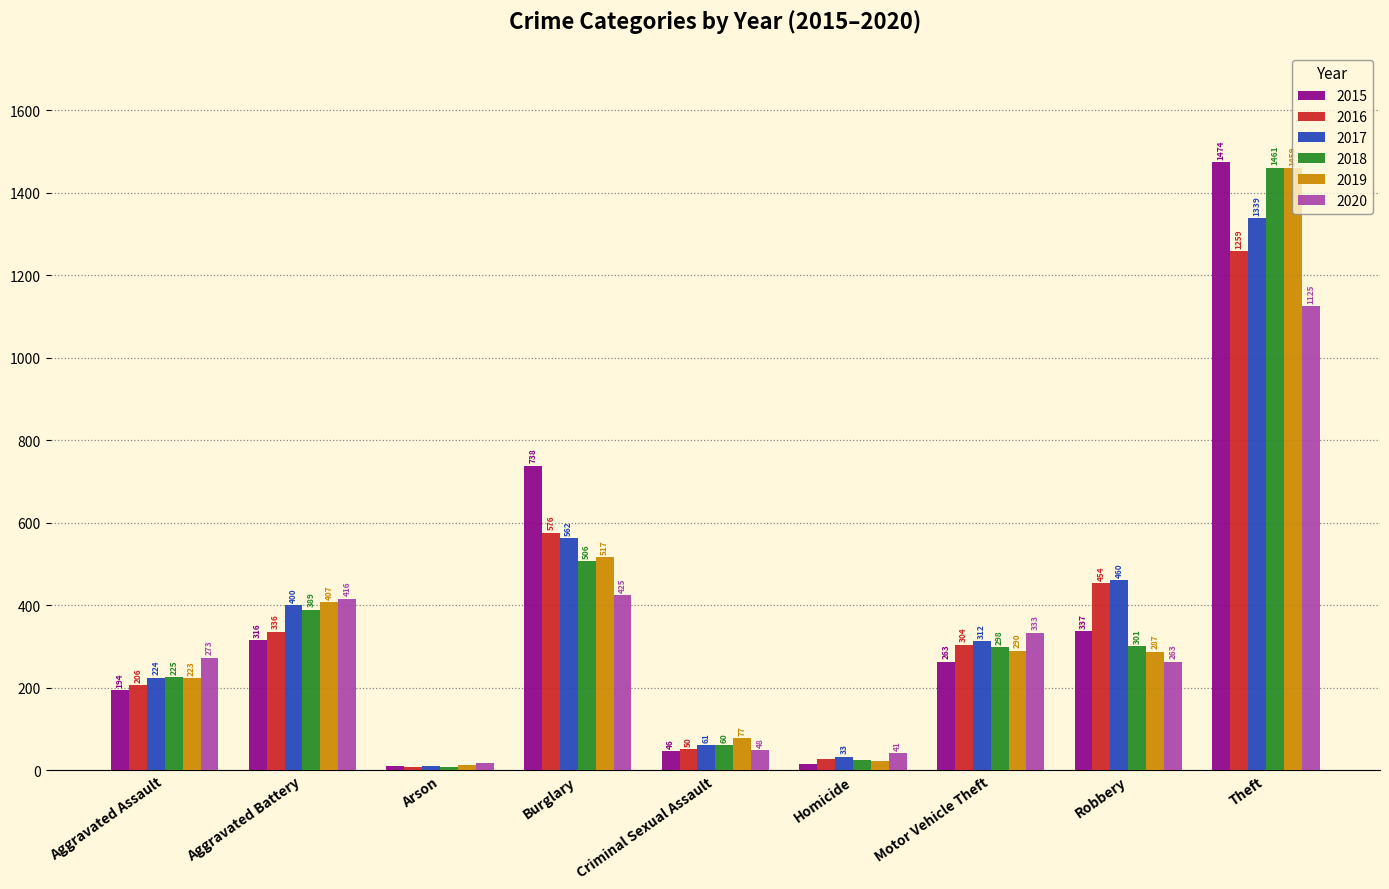

Does the chart contain any negative values?

No